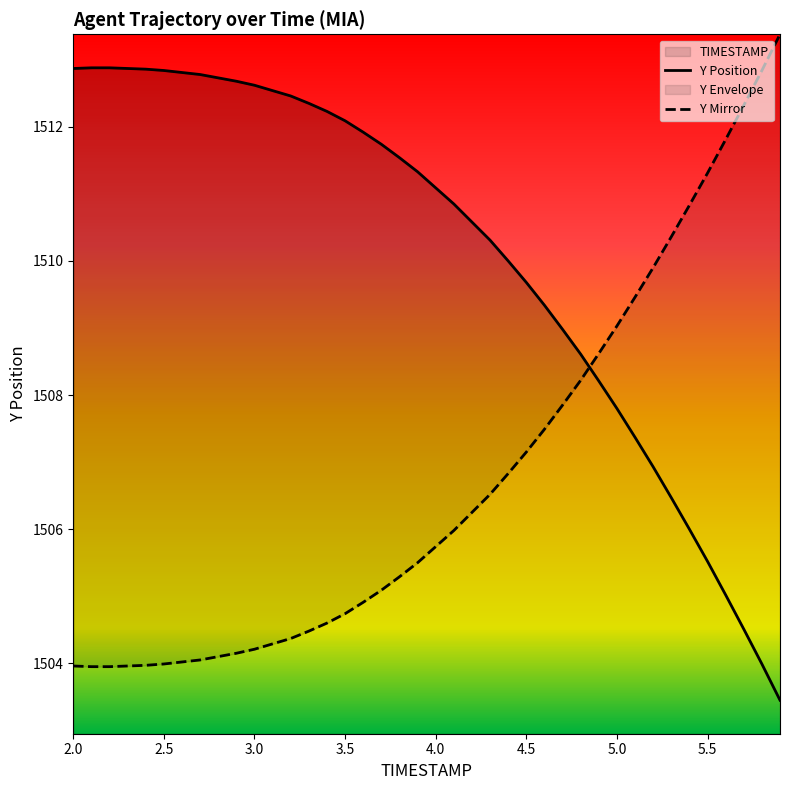

Reading left to right, extract all data points from this chart.

1512.9	1512.9	1512.9	1512.9	1512.9	1512.8	1512.8	1512.8	1512.7	1512.7	1512.6	1512.5	1512.5	1512.3	1512.2	1512.1	1511.9	1511.7	1511.5	1511.3	1511.1	1510.8	1510.6	1510.3	1510.0	1509.7	1509.3	1509.0	1508.6	1508.2	1507.8	1507.4	1506.9	1506.5	1506.0	1505.5	1505.0	1504.5	1504.0	1503.5